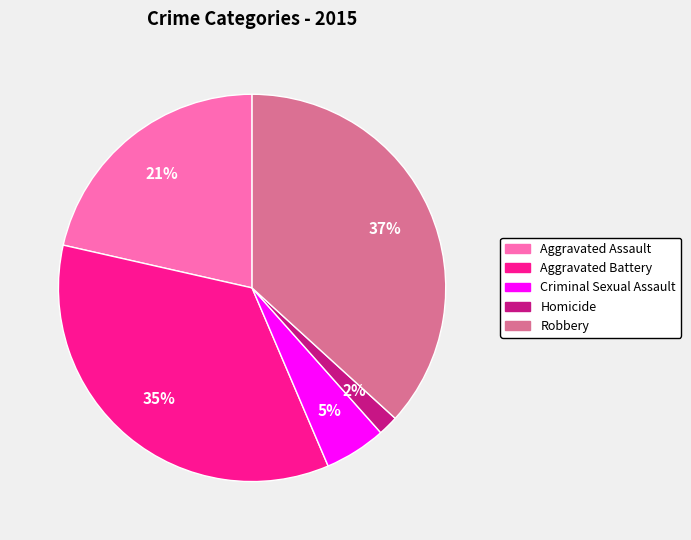

How many segments does this pie chart have?

5